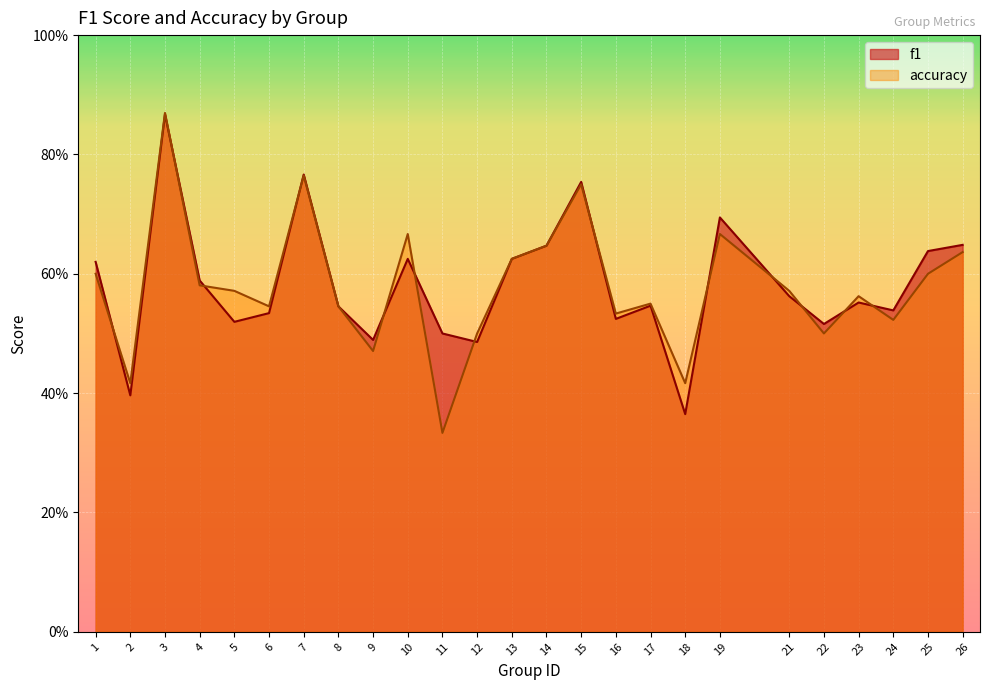

What is the value of the f1 point at the 16th from the left?

0.5